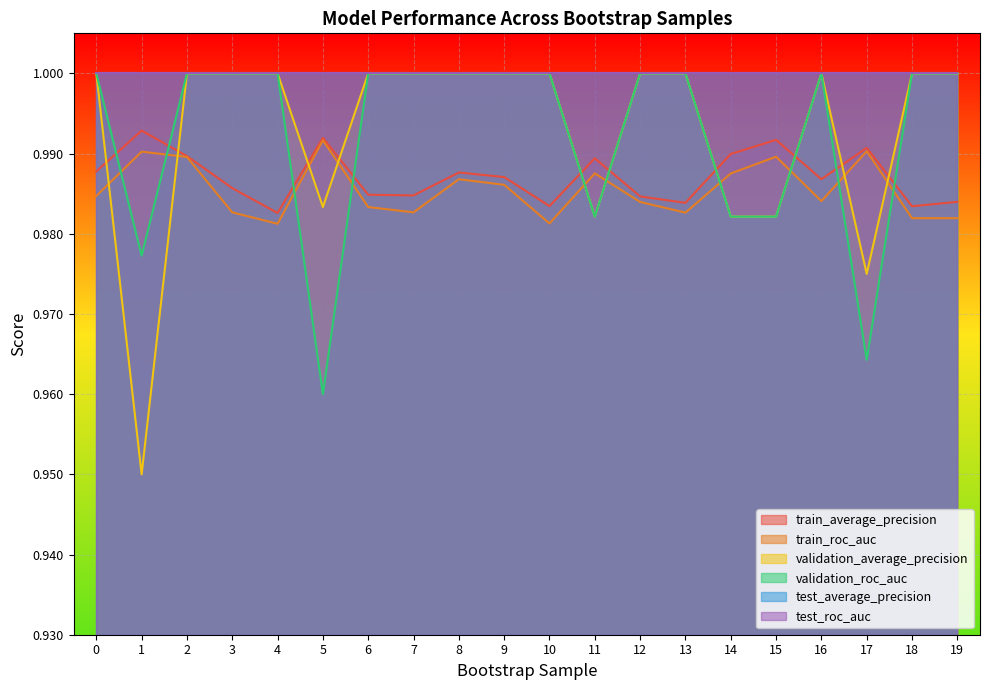

Reading left to right, extract all data points from this chart.

train_average_precision: 1.0	1.0	1.0	1.0	1.0	1.0	1.0	1.0	1.0	1.0	1.0	1.0	1.0	1.0	1.0	1.0	1.0	1.0	1.0	1.0
train_roc_auc: 1.0	1.0	1.0	1.0	1.0	1.0	1.0	1.0	1.0	1.0	1.0	1.0	1.0	1.0	1.0	1.0	1.0	1.0	1.0	1.0
validation_average_precision: 1.0	0.9	1.0	1.0	1.0	1.0	1.0	1.0	1.0	1.0	1.0	1.0	1.0	1.0	1.0	1.0	1.0	1.0	1.0	1.0
validation_roc_auc: 1.0	1.0	1.0	1.0	1.0	1.0	1.0	1.0	1.0	1.0	1.0	1.0	1.0	1.0	1.0	1.0	1.0	1.0	1.0	1.0